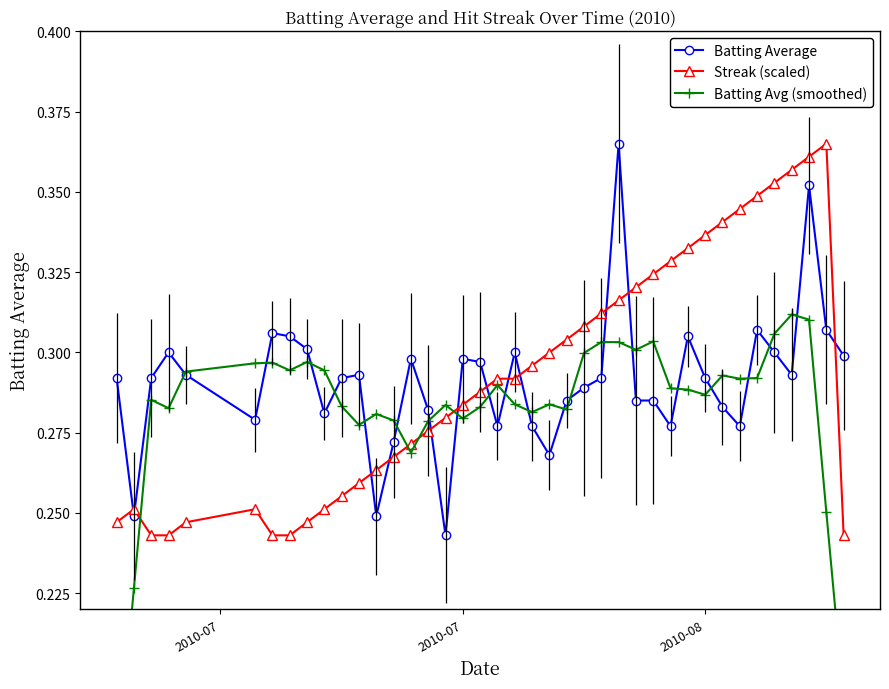

At how many categories does at least one series exceed 0?

40